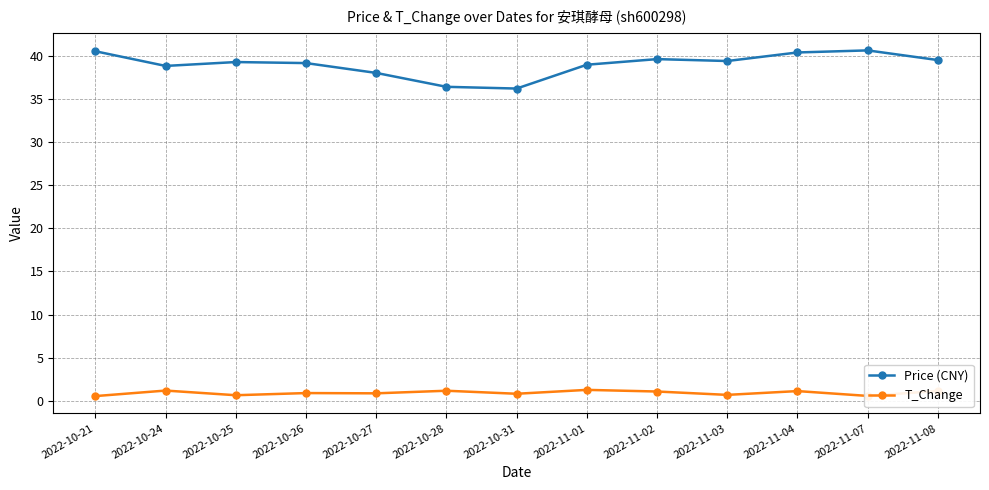

True or false: Price (CNY) has more than 1 points higher than both neighbors.

True